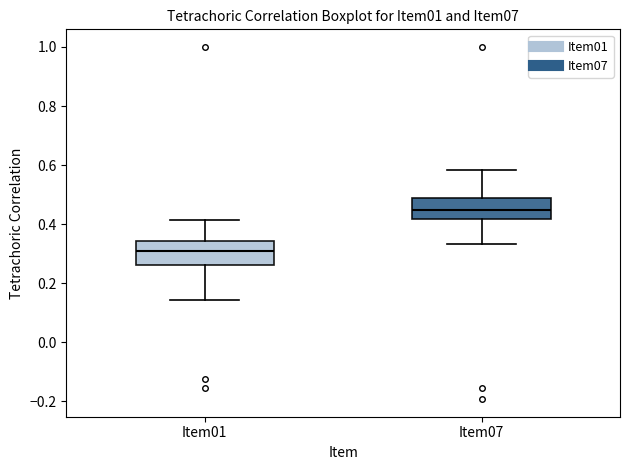

Reading left to right, read every box against the y-axis: the position of its median line, the range the box covers, and the ends of its whiskers. The values are not printed on the chart, so give them approximately, as read against the axis.

Item01: median 0.30, box 0.26 to 0.34, whiskers 0.14 to 0.42
Item07: median 0.44, box 0.42 to 0.48, whiskers 0.34 to 0.58